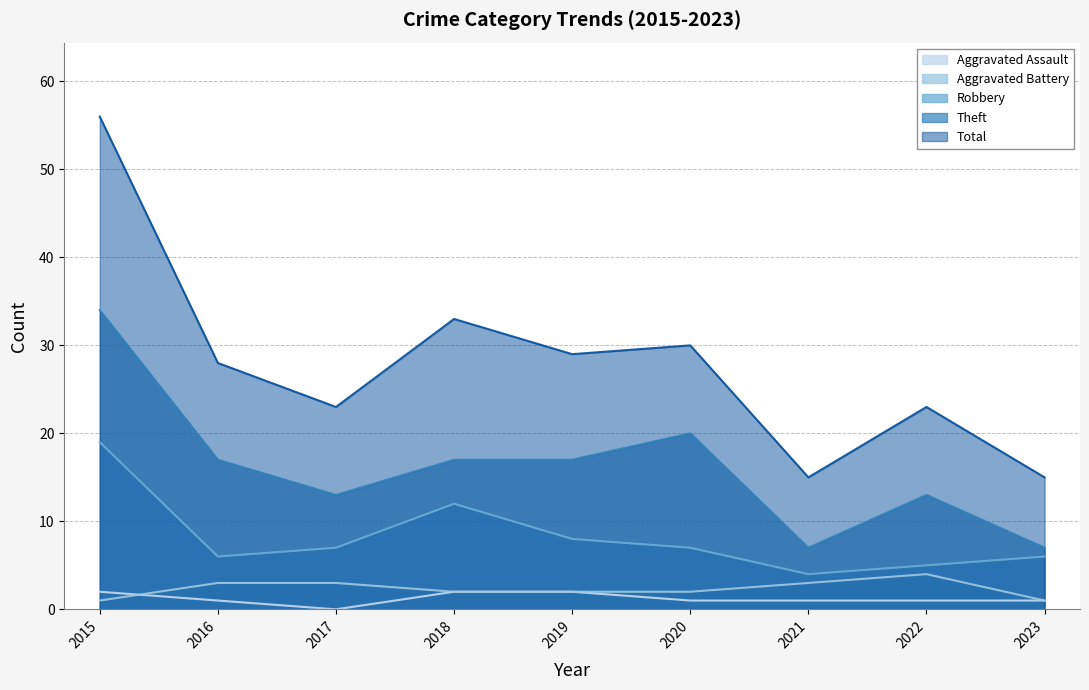

What is the maximum value shown in the chart?

56